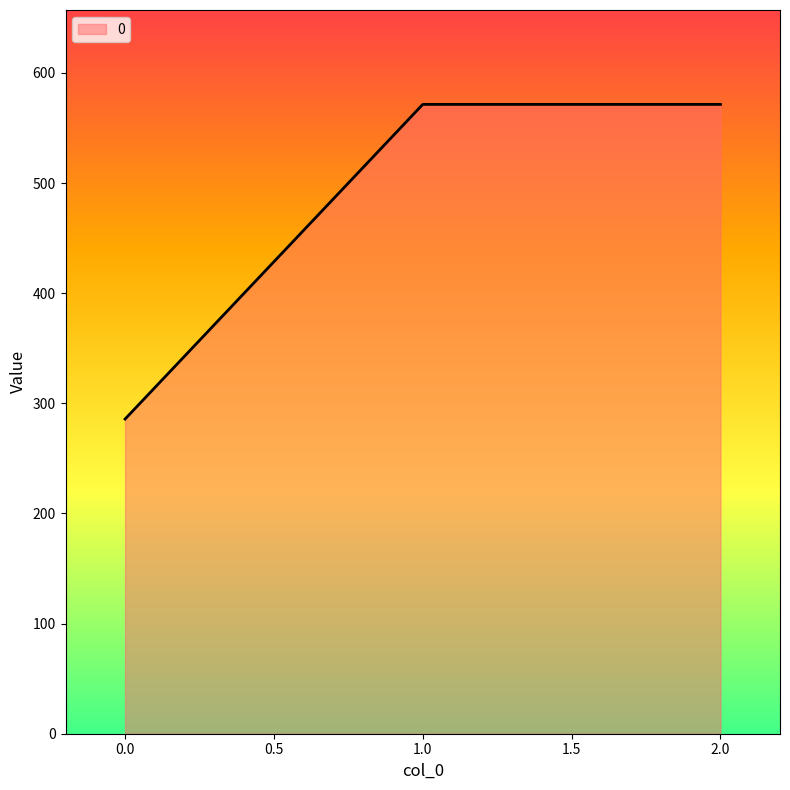

Reading left to right, transcribe all the data shown in this chart.

285.7	571.4	571.4